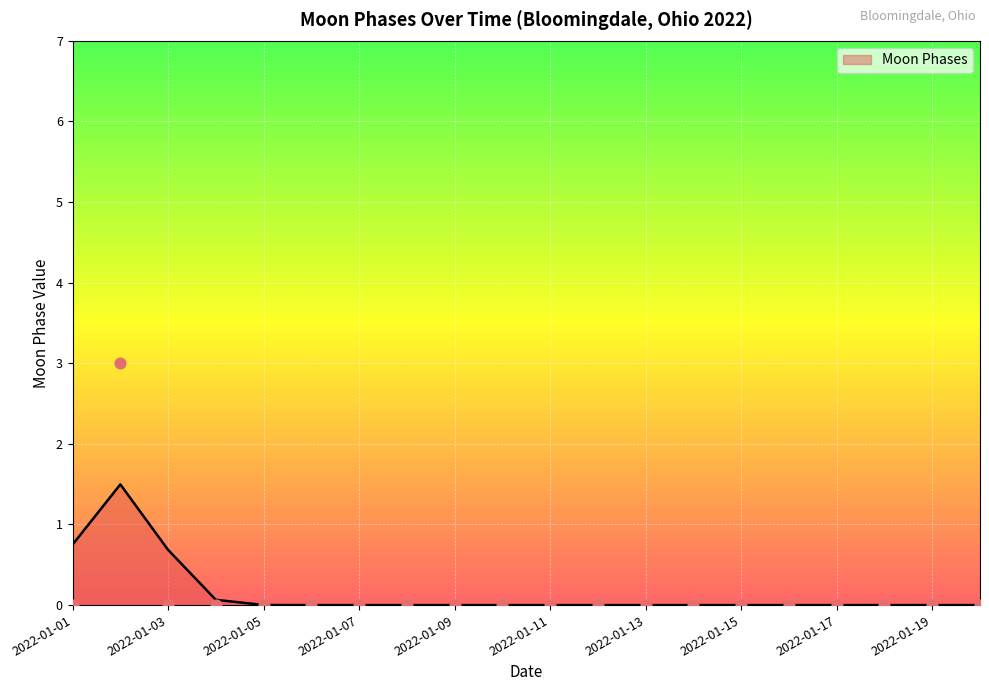

What is the change in value from 2022-01-02 to 2022-01-13?

-3